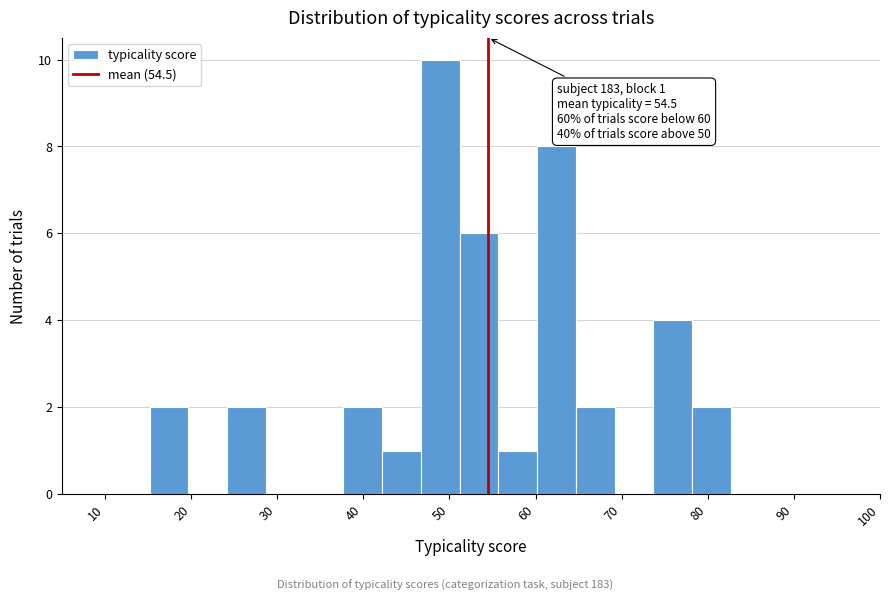

Over which range of the x-axis is the bar tallest?

47 to 51